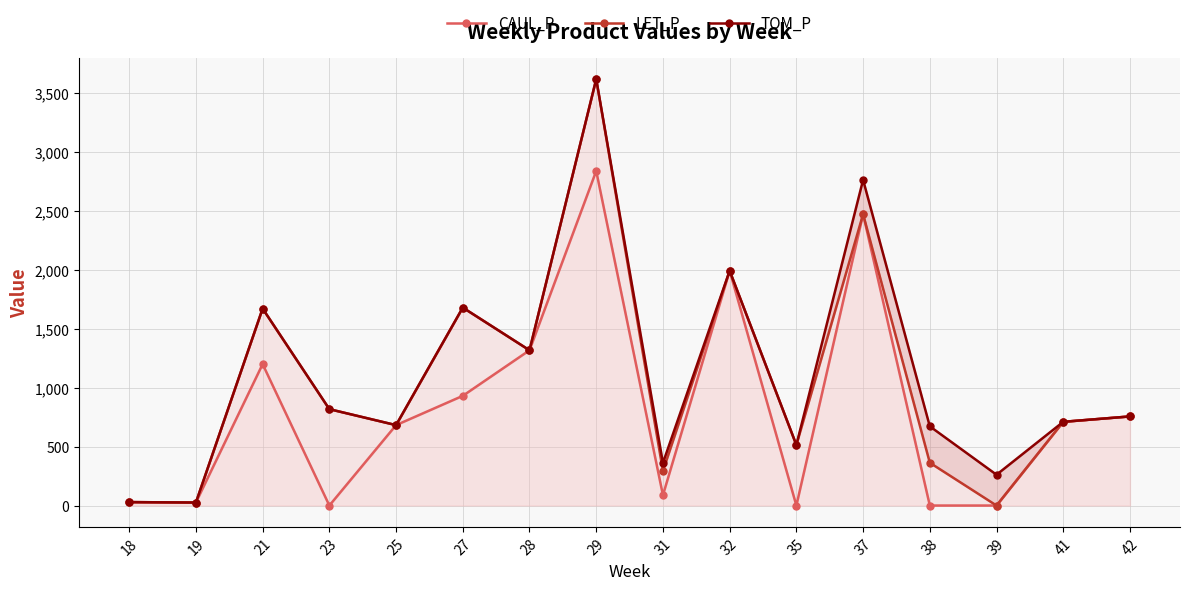

Where is CAUL_P nearest to the value 1417?

28